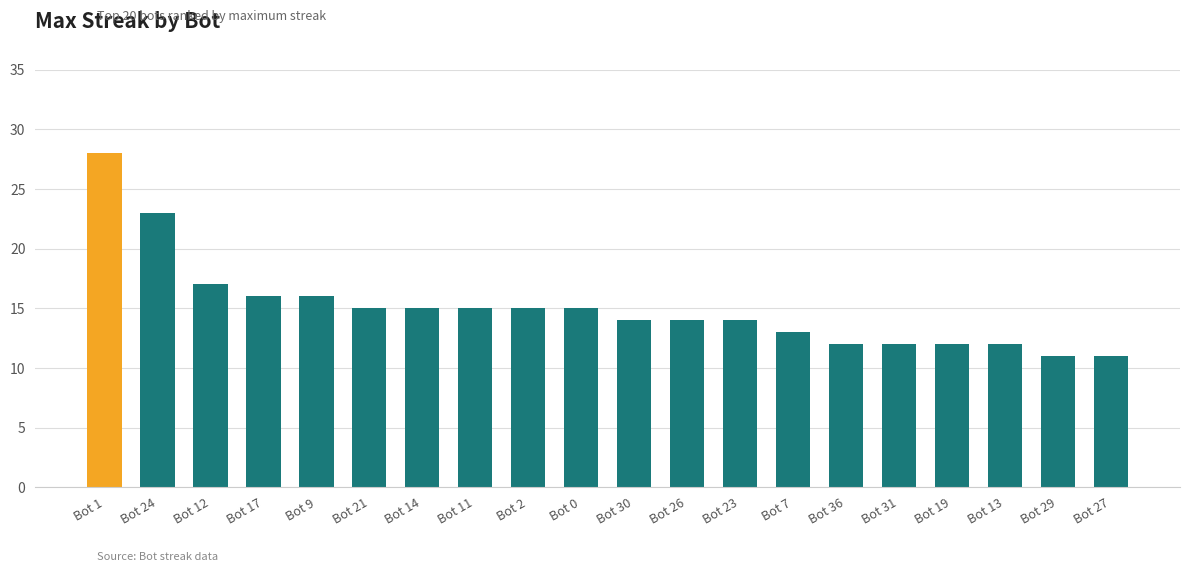

Which category has the highest value across all series?

Bot 1